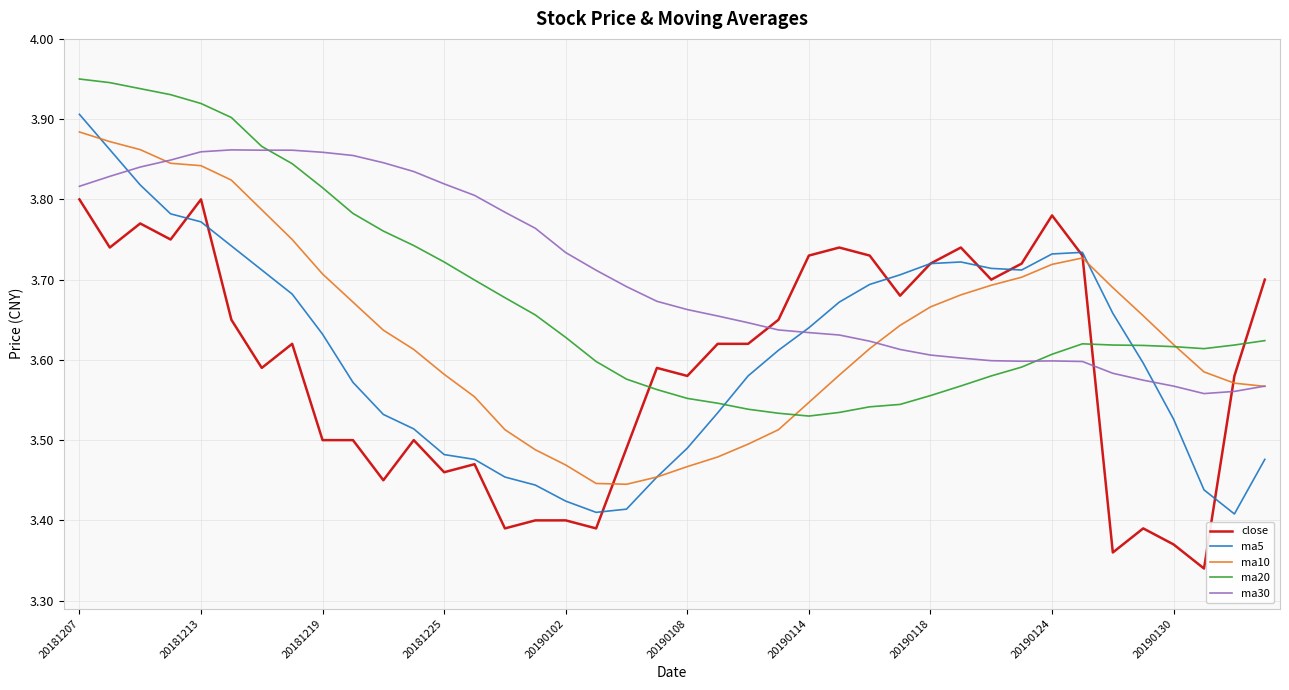

Which series has the largest total across all categories?

ma30